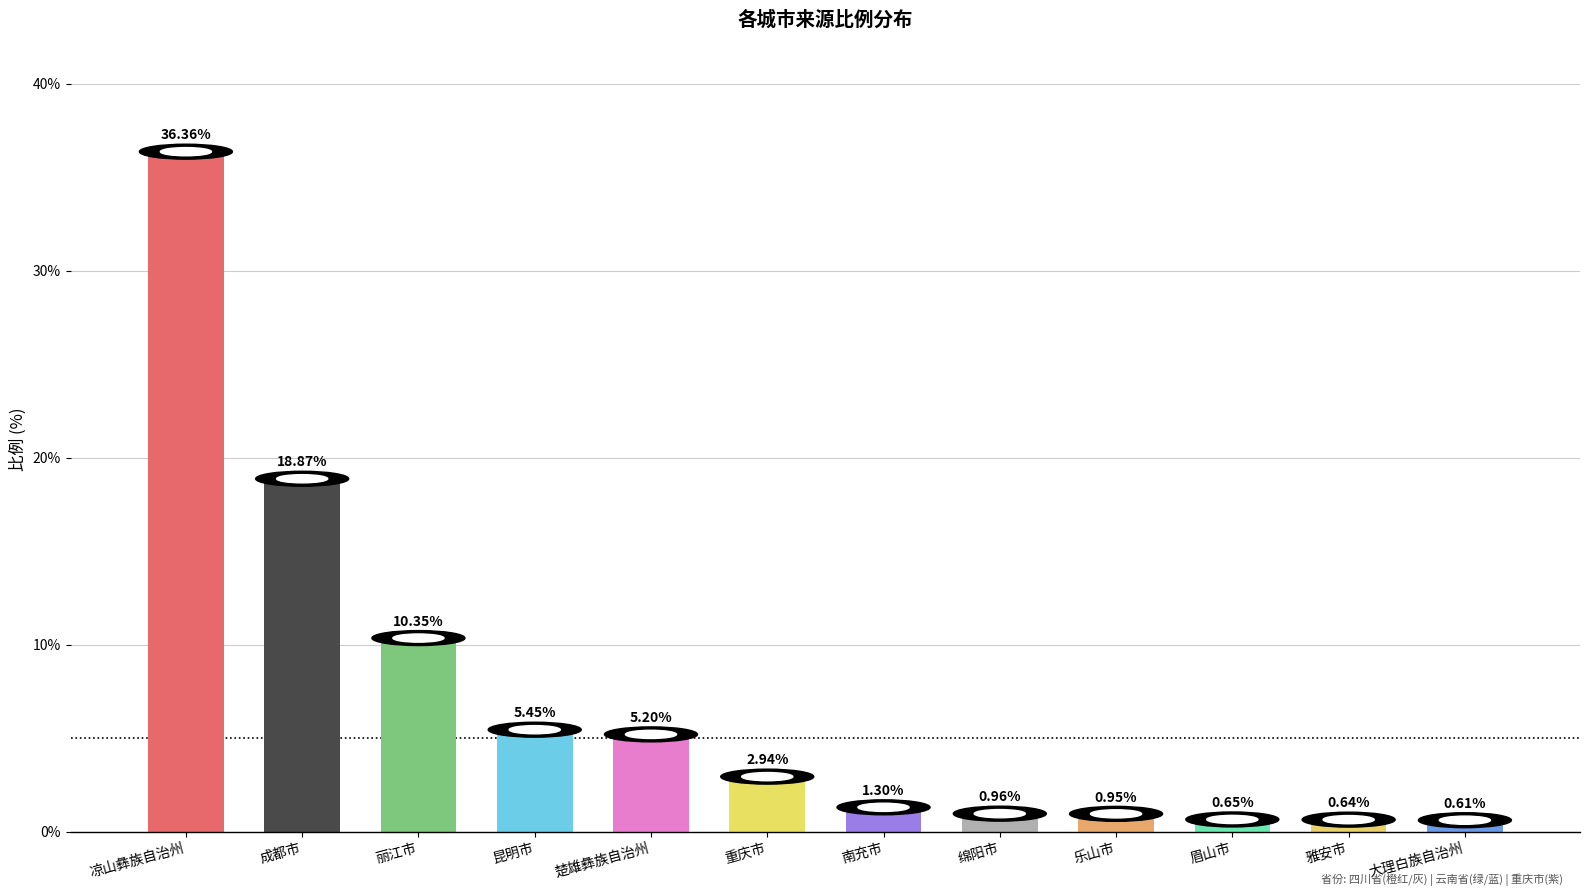

What position from the right is 眉山市?

3